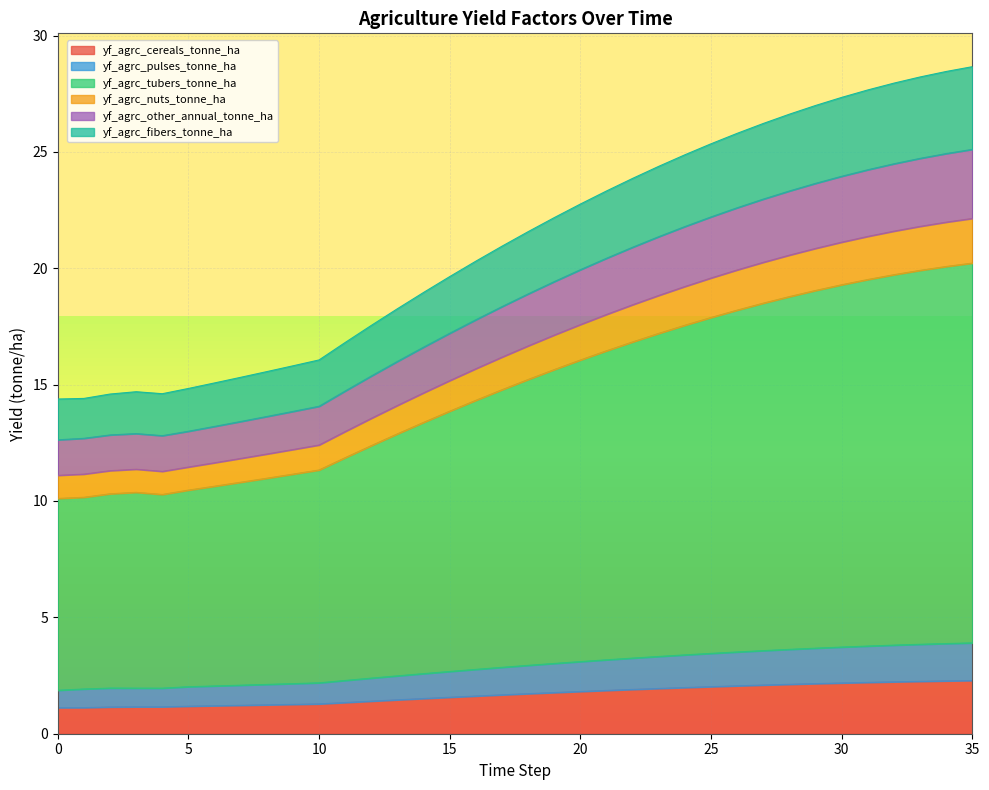

At which category is the sum across all series the highest?

35